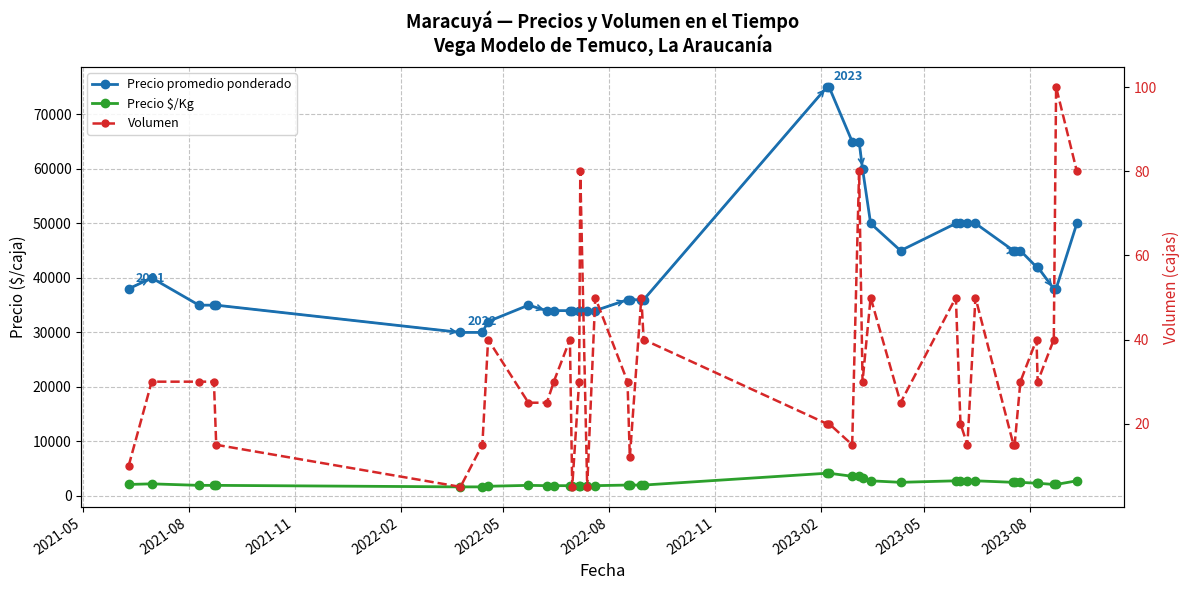

Does the chart display data point markers on the line(s)?

Yes